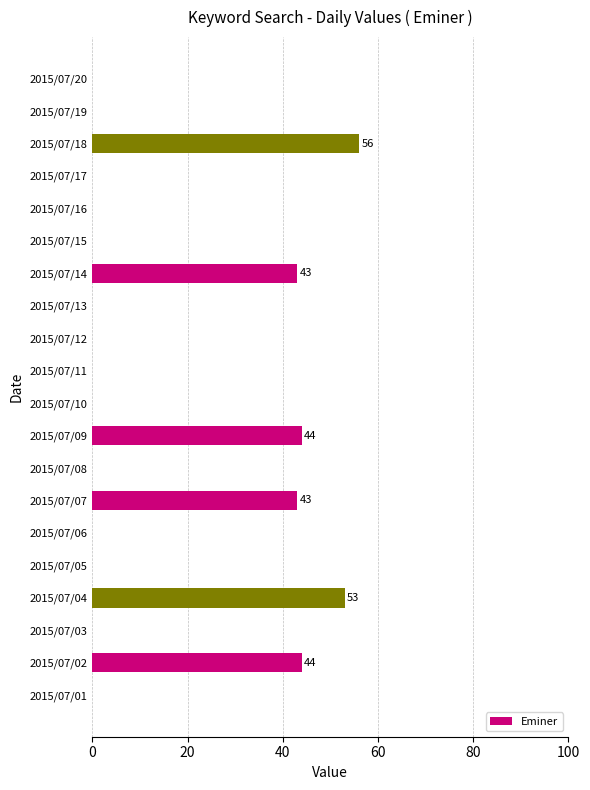

What is the sum of all values?

283